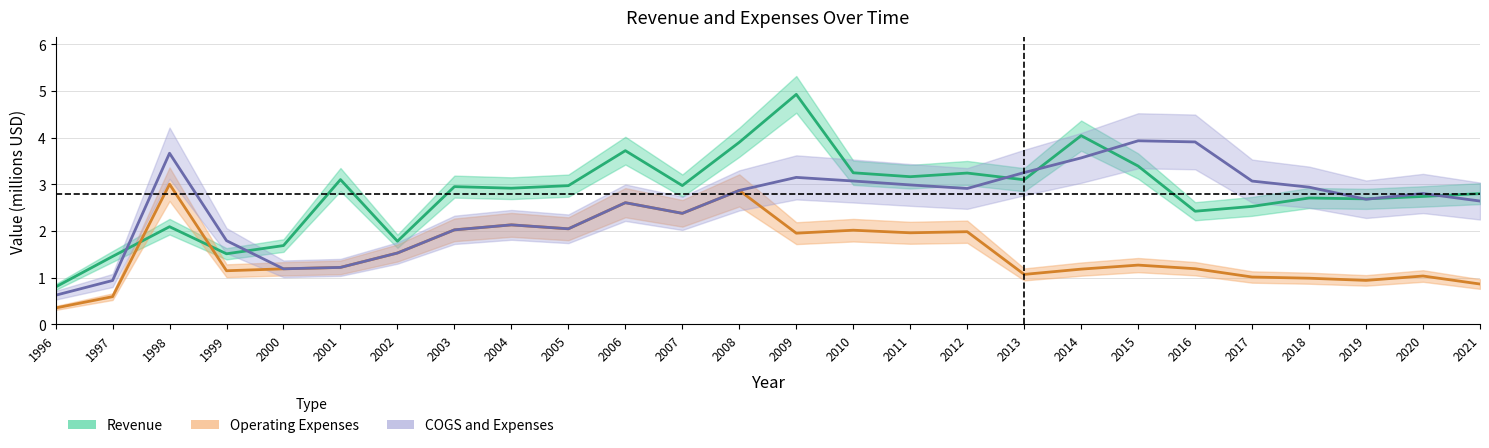

Between 2012 and 2015, which is larger?

2015